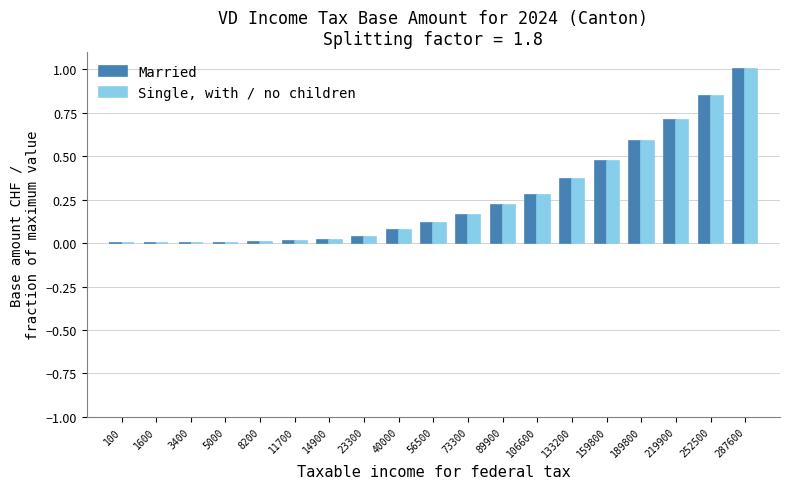

What is the total value across all series at 159800?

0.9